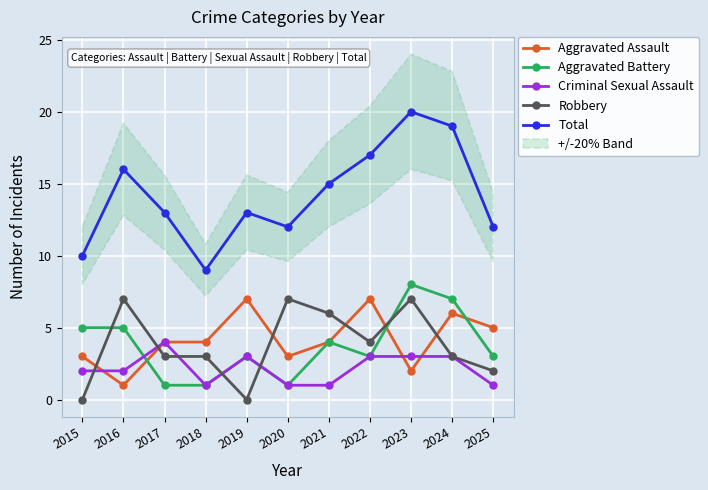

Reading left to right, transcribe all the data shown in this chart.

Aggravated Assault: 2015=3	2016=1	2017=4	2018=4	2019=7	2020=3	2021=4	2022=7	2023=2	2024=6	2025=5
Aggravated Battery: 2015=5	2016=5	2017=1	2018=1	2019=3	2020=1	2021=4	2022=3	2023=8	2024=7	2025=3
Criminal Sexual Assault: 2015=2	2016=2	2017=4	2018=1	2019=3	2020=1	2021=1	2022=3	2023=3	2024=3	2025=1
Robbery: 2015=0	2016=7	2017=3	2018=3	2019=0	2020=7	2021=6	2022=4	2023=7	2024=3	2025=2
Total: 2015=10	2016=16	2017=13	2018=9	2019=13	2020=12	2021=15	2022=17	2023=20	2024=19	2025=12